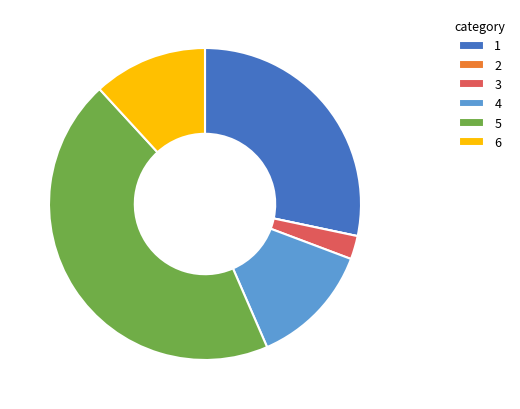

Which category has the biggest portion of the pie?

5